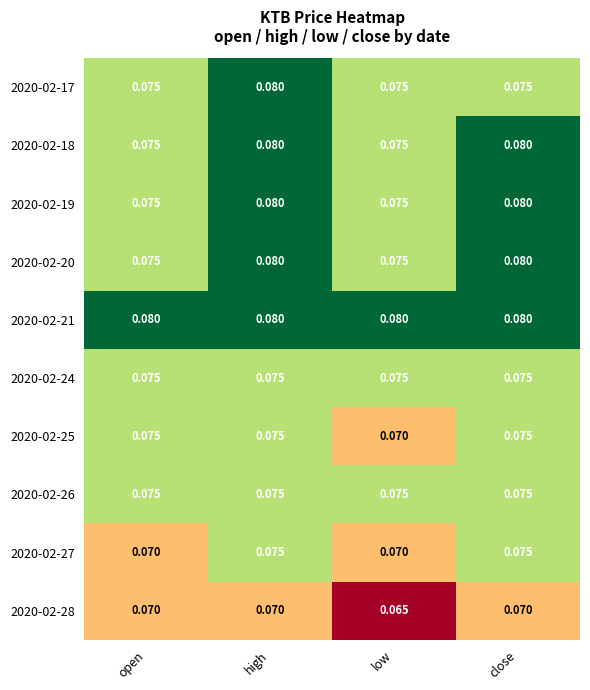

Is the value of 2020-02-20 at close greater than the value of 2020-02-25 at low?

Yes